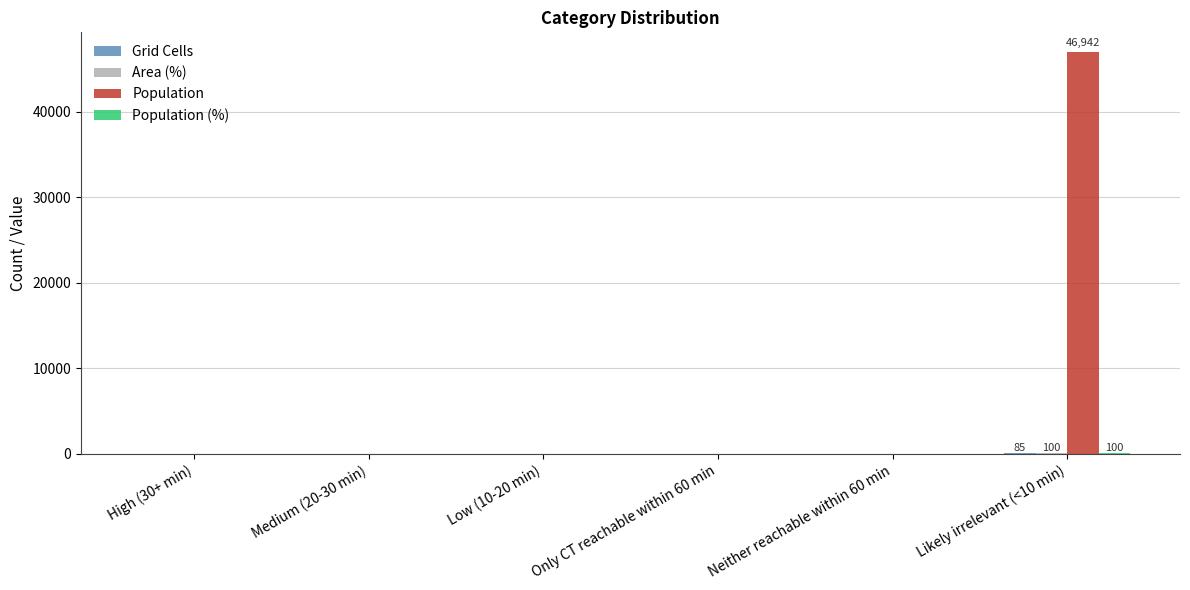

How many data points does each series have?

6